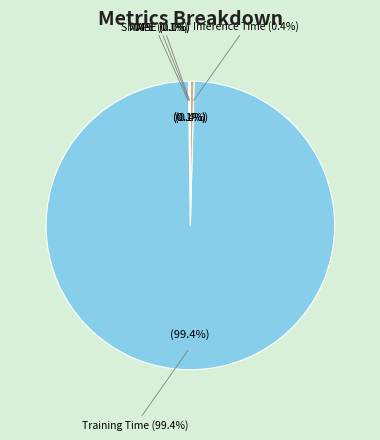

How many slices are in this pie chart?

5